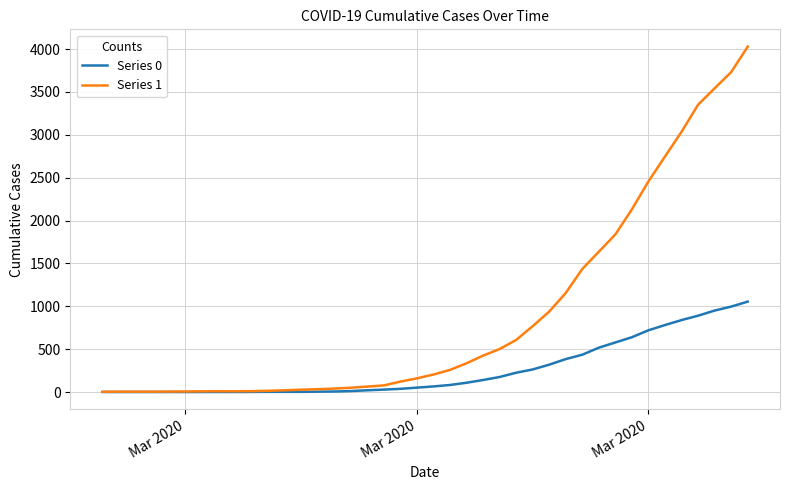

Which series has the largest total across all categories?

Series 1